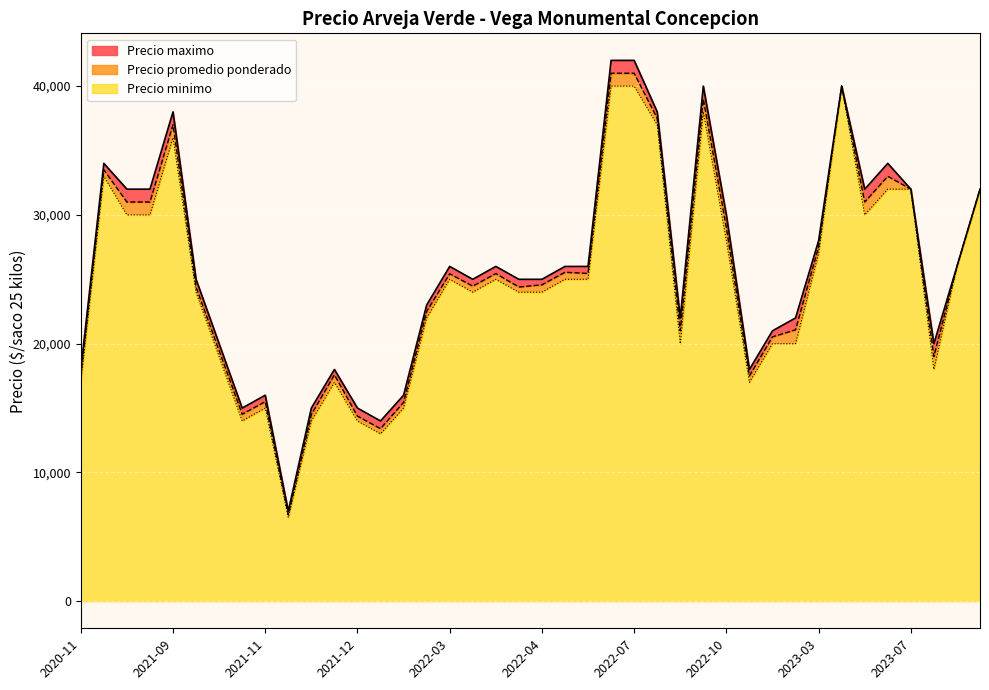

What are all the series names shown in the legend?

Precio maximo, Precio promedio ponderado, Precio minimo